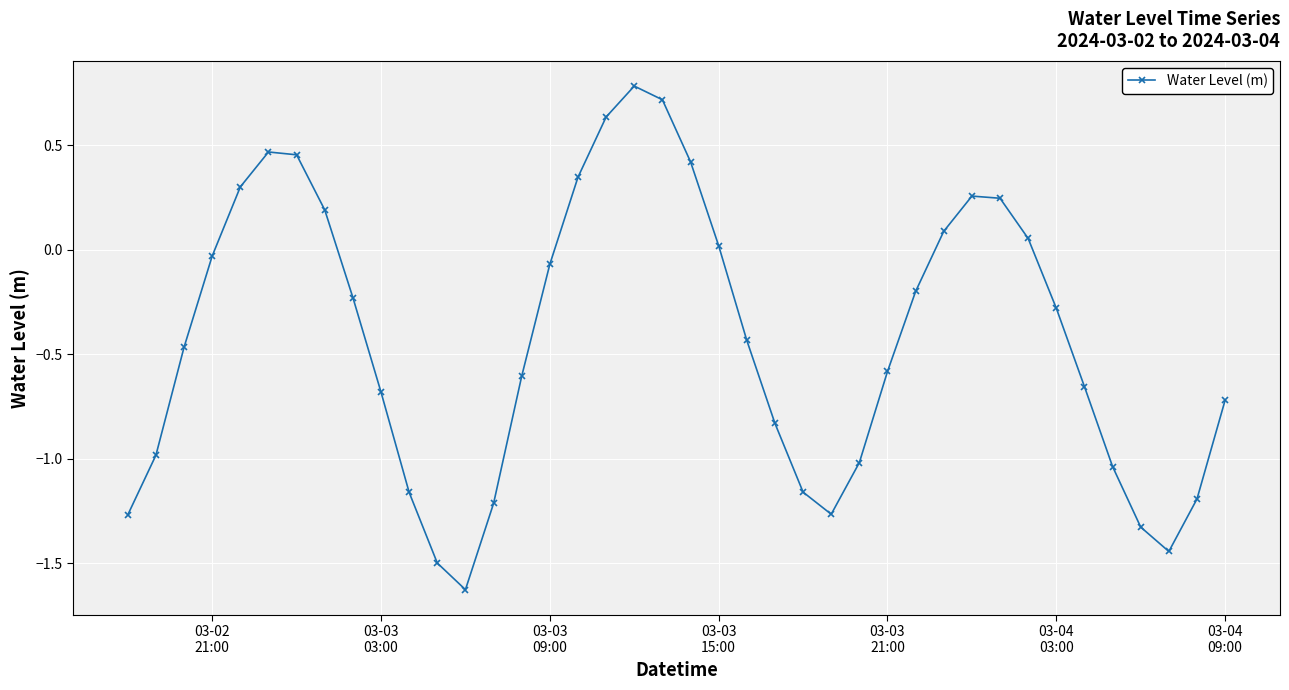

True or false: there are more than 0 points higher than both neighbors.

True